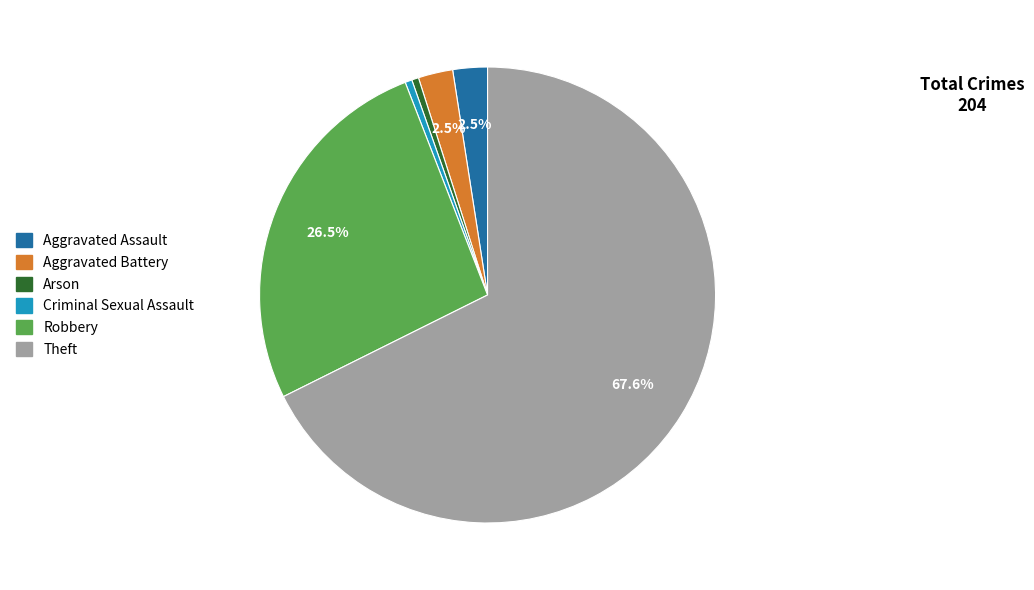

Is there a majority slice in this chart?

Yes